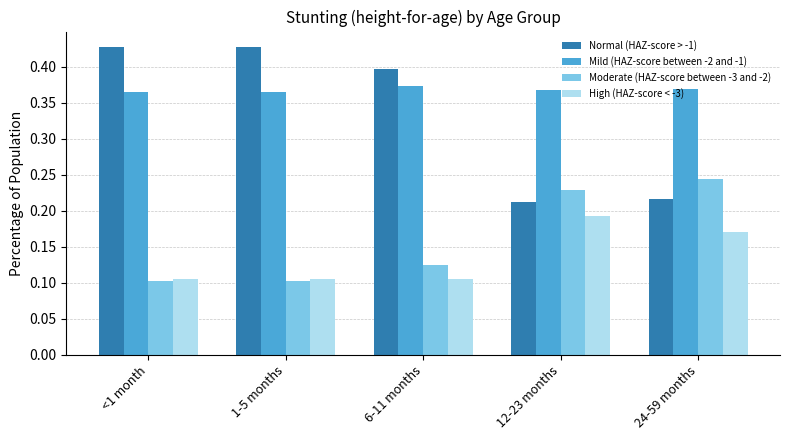

List the series in order of their peak value, lowest first.

High (HAZ-score < -3), Moderate (HAZ-score between -3 and -2), Mild (HAZ-score between -2 and -1), Normal (HAZ-score > -1)